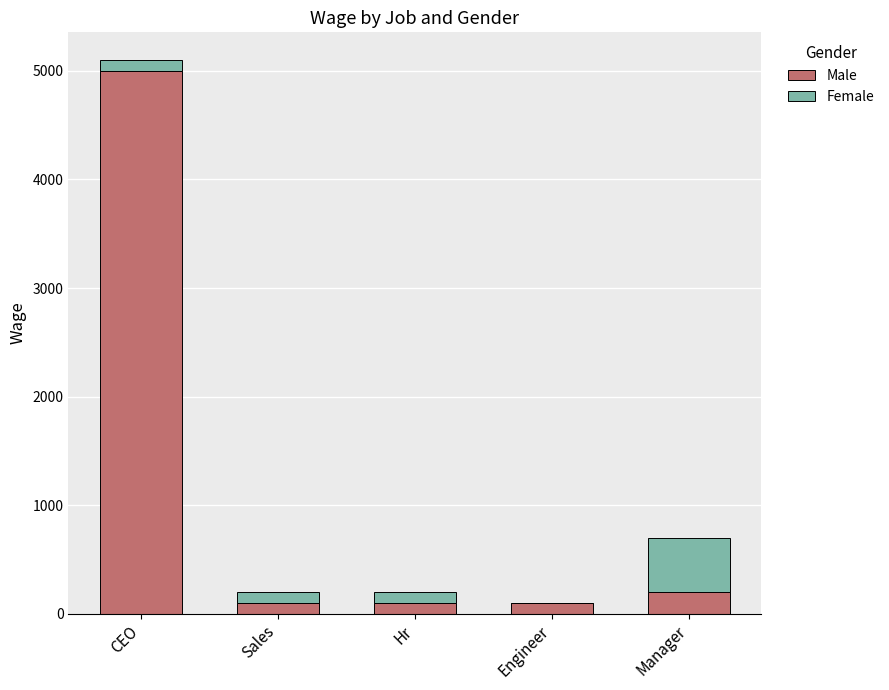

Reading left to right, transcribe the values for Male.

CEO=5000	Sales=100	Hr=100	Engineer=100	Manager=200